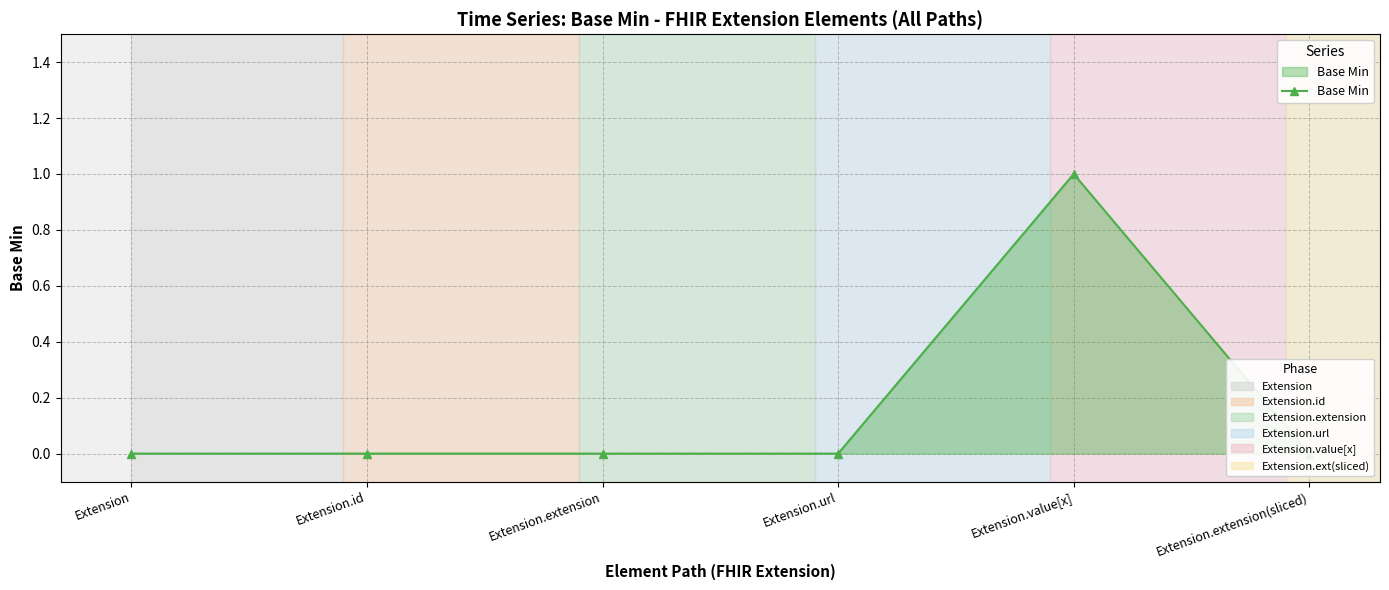

What is the maximum value shown in the chart?

1